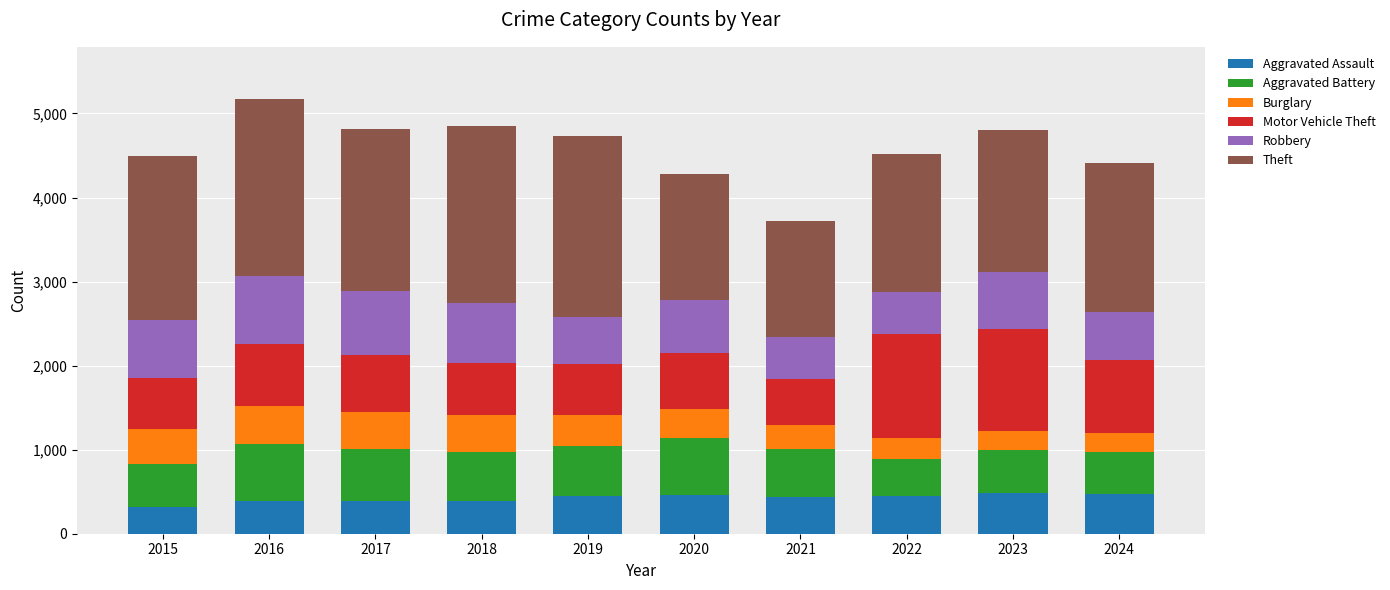

What is the minimum value for Aggravated Assault?

319